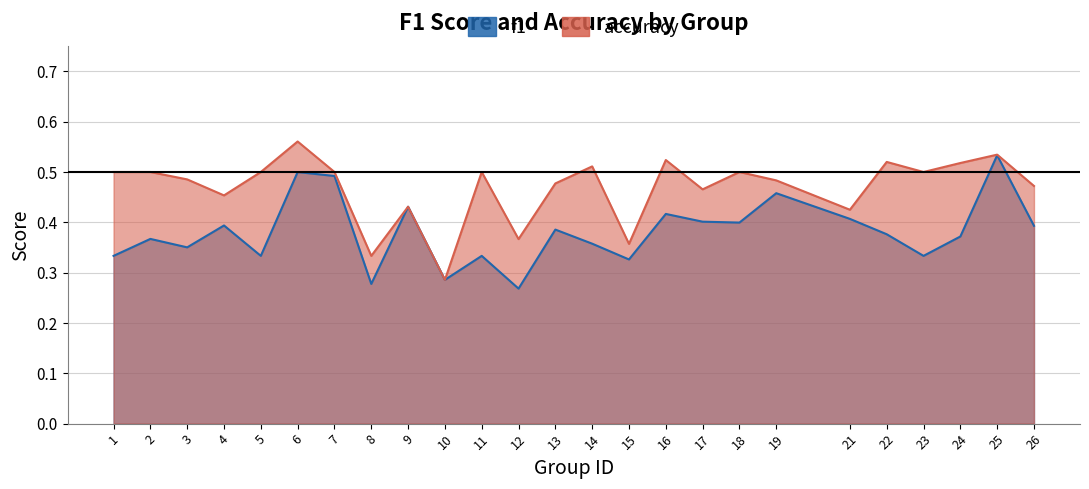

What is the difference between the maximum and minimum values in the f1 series?

0.3